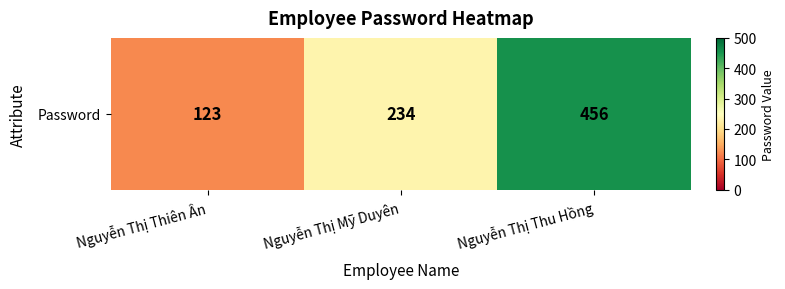

Count the number of data series in this chart.

1